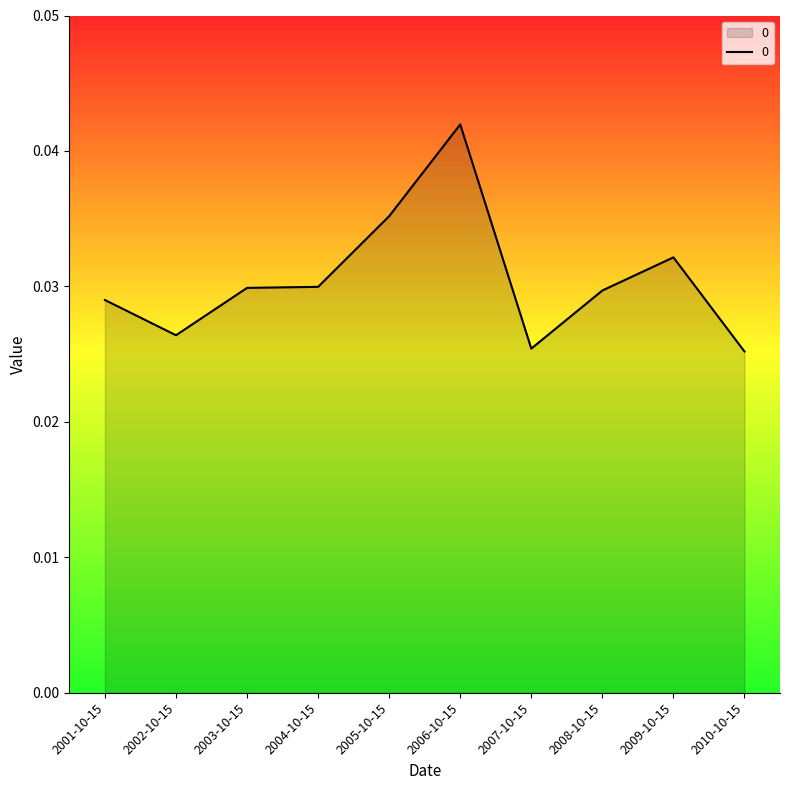

Between 2005-10-15 and 2004-10-15, which is larger?

2005-10-15